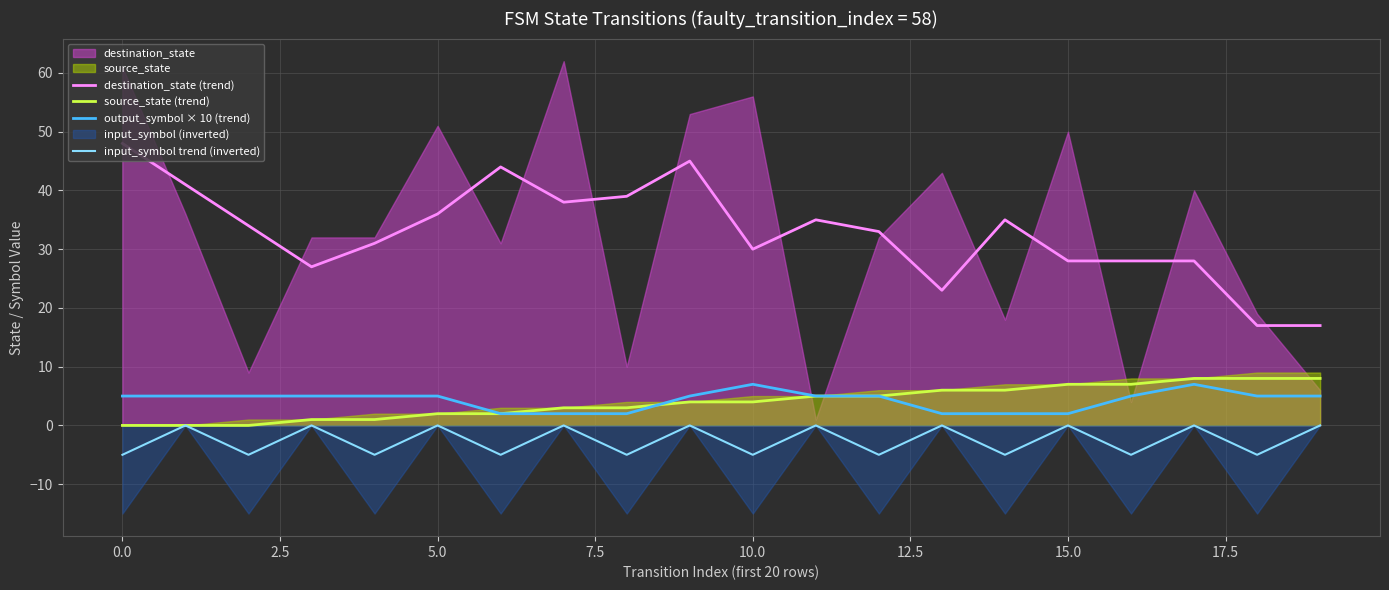

True or false: source_state (trend) and destination_state (trend) cross at least once.

False